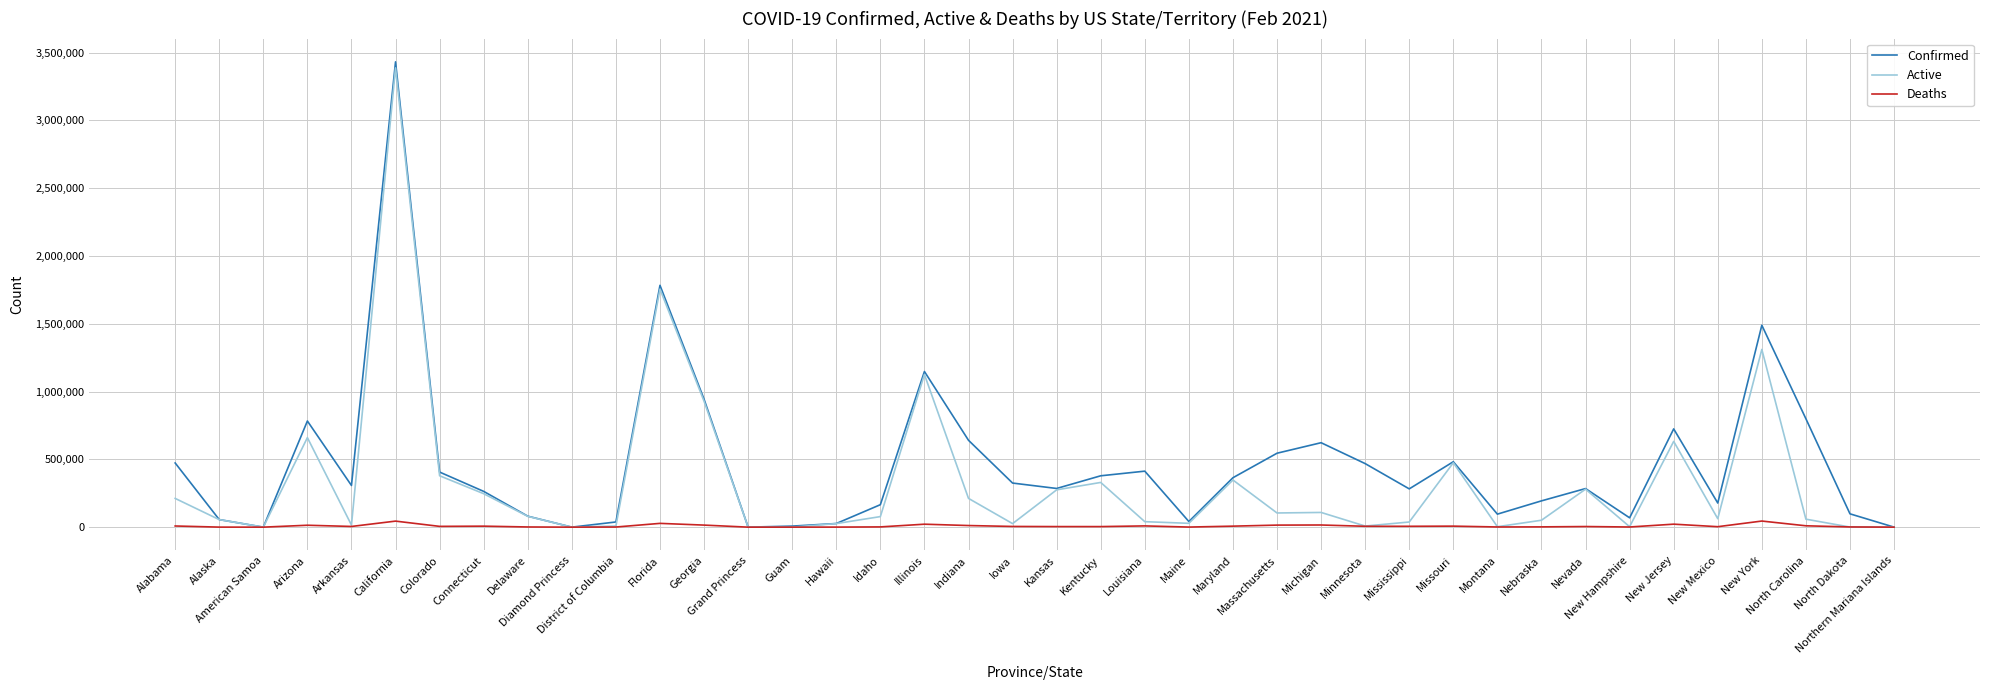

Rank the series by their average value, from highest to lowest.

Confirmed, Active, Deaths